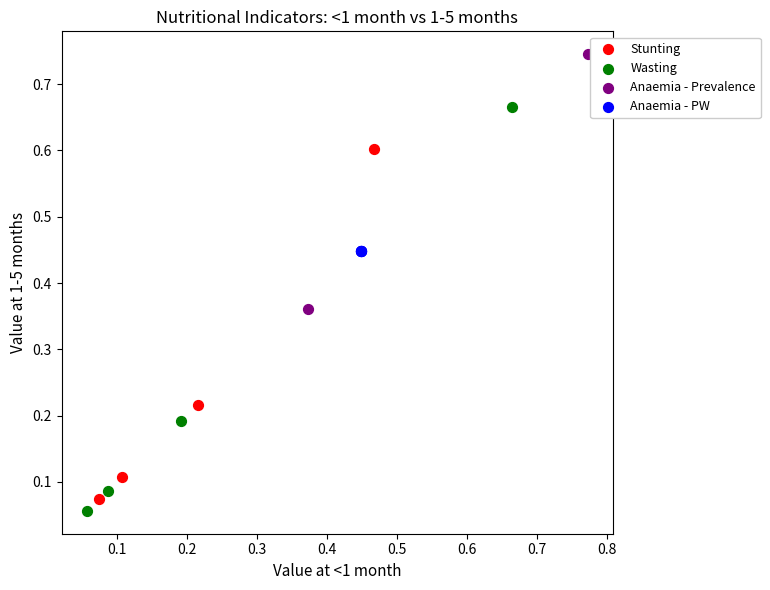

What are all the series names shown in the legend?

Stunting, Wasting, Anaemia - Prevalence, Anaemia - PW